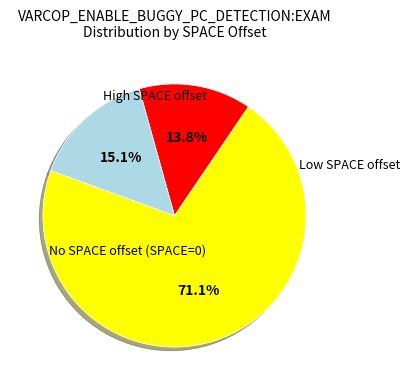

Does any single category account for the majority?

Yes